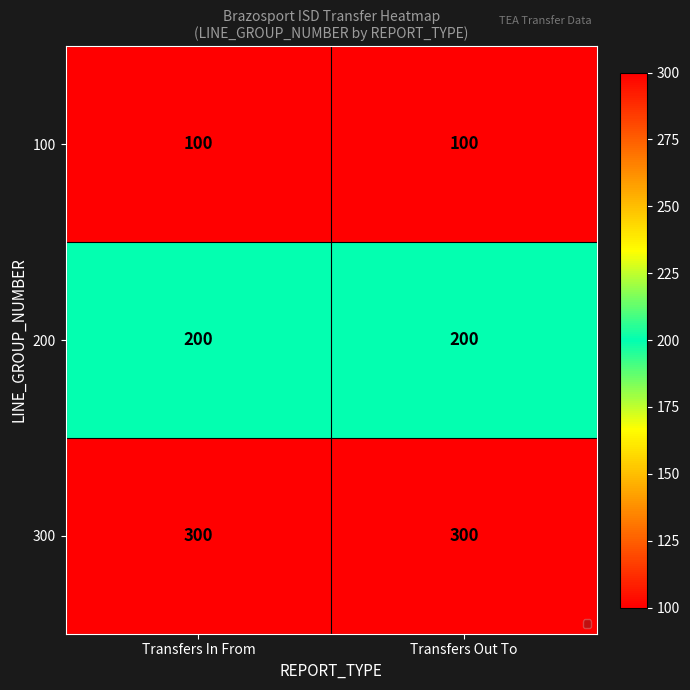

The 100 series shows 145 at Transfers Out To. True or false?

False